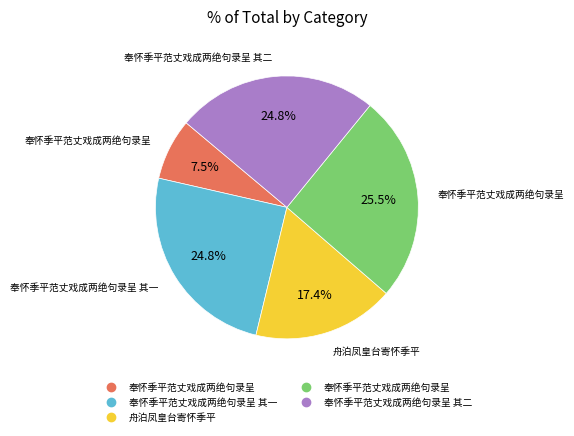

Does any single category account for the majority?

No